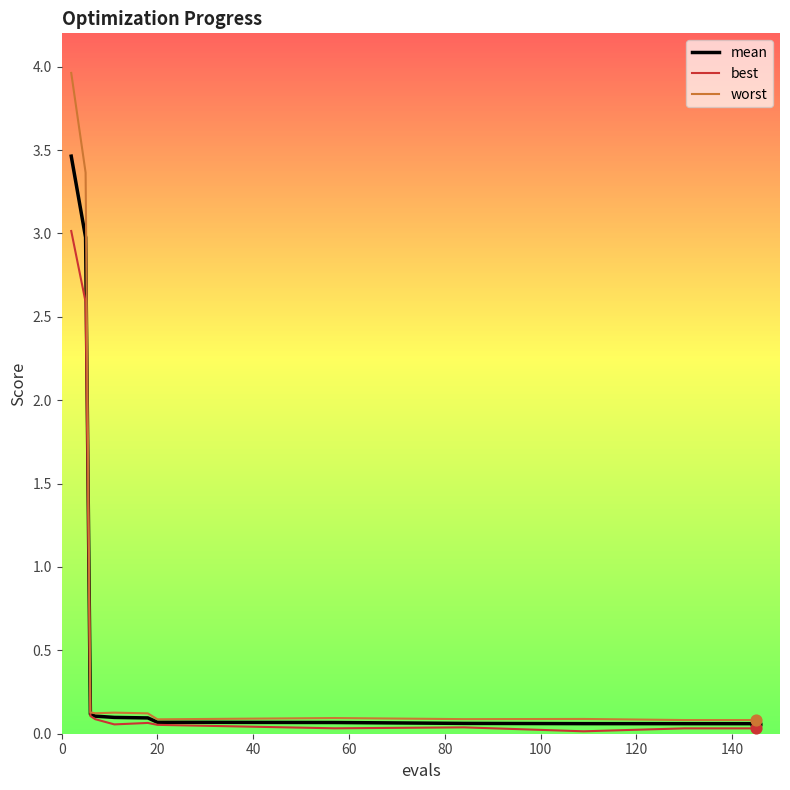

Which series has the largest range (max minus min)?

worst